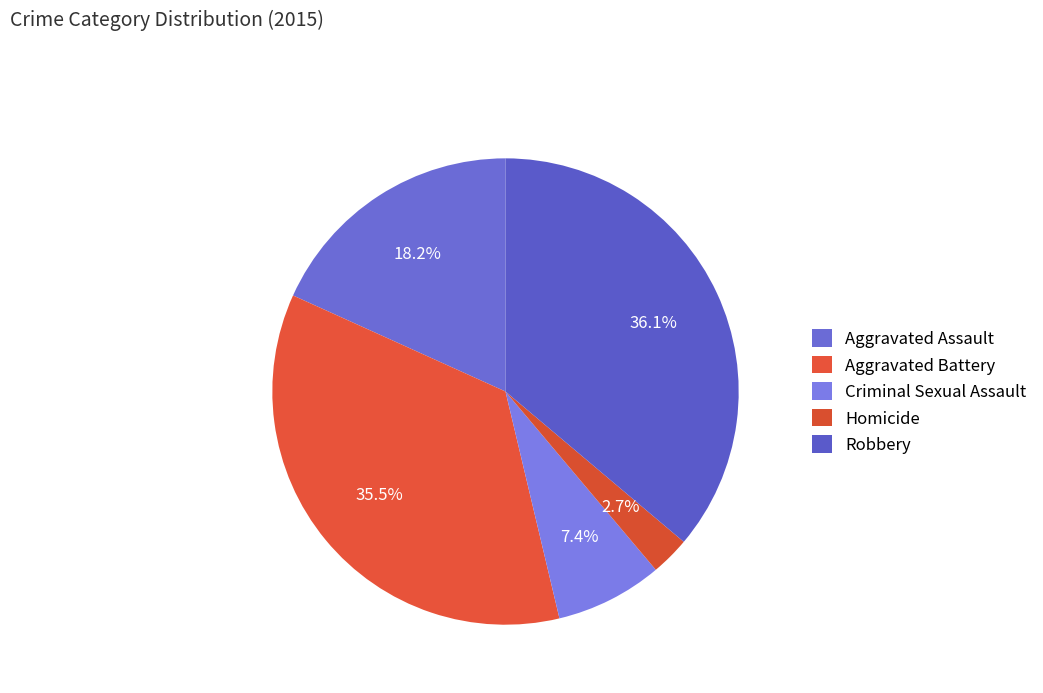

How many slices are in this pie chart?

5